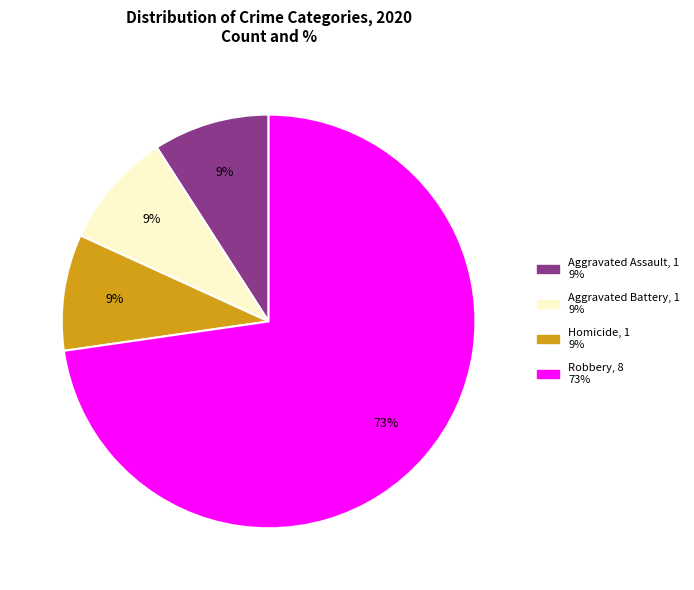

Is there any slice that represents more than half of the pie?

Yes